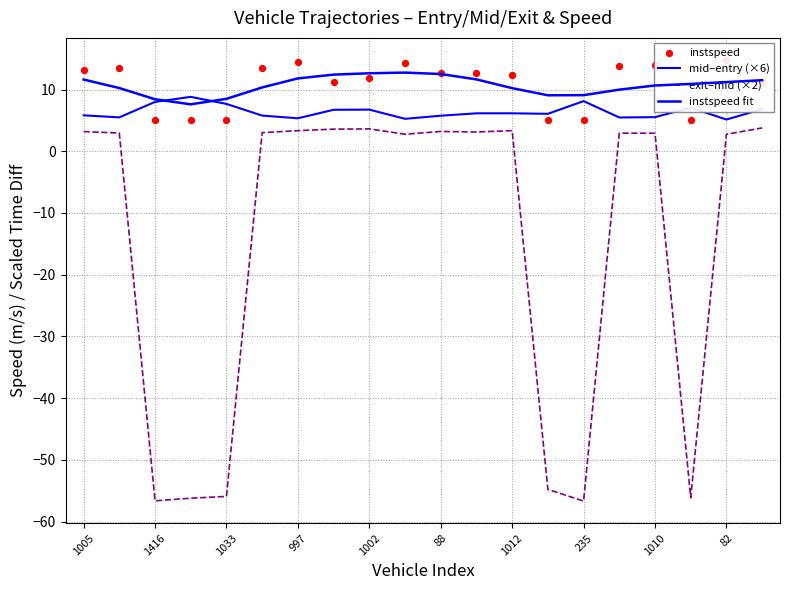

Which series contains the lowest Y value?

exit–mid (×2)